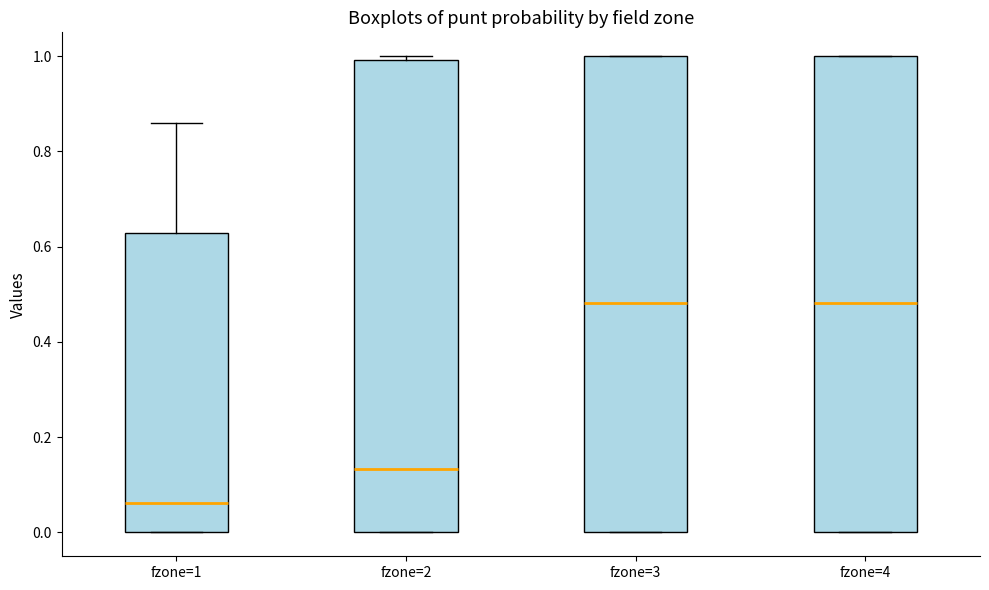

Where is the lower edge of the box for fzone=1 on the y-axis? The values are not printed on the chart, so give them approximately, as read against the axis.

0.00